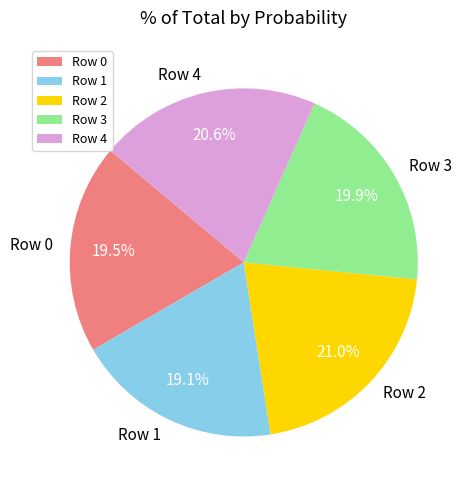

How many segments does this pie chart have?

5